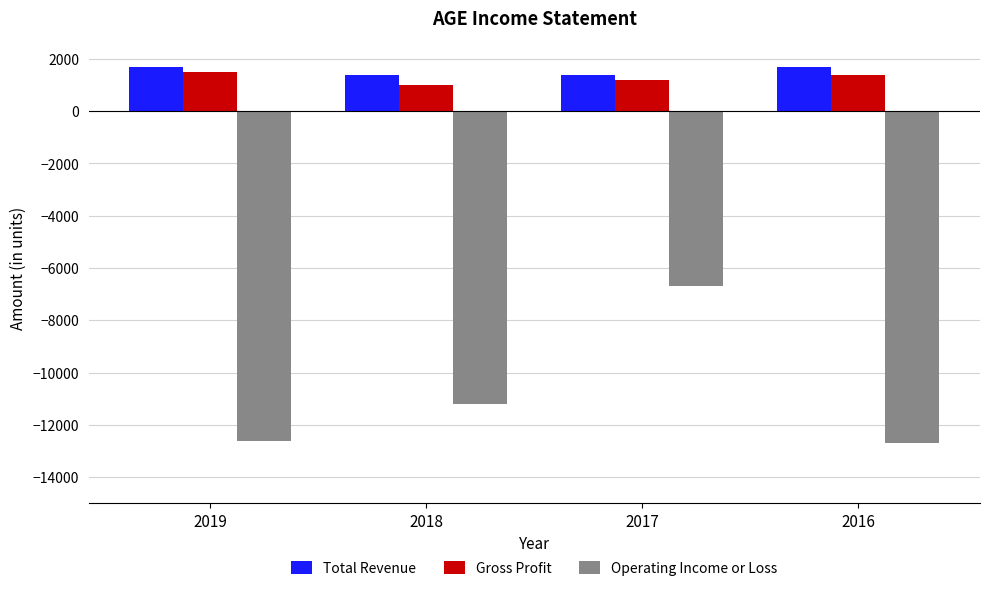

What is the value of the Gross Profit bar at the 1st from the left?

1500